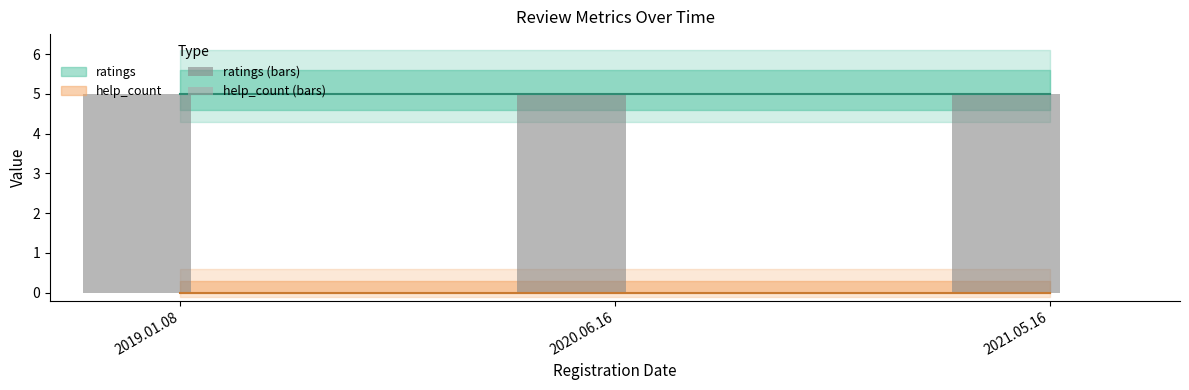

Read the ratings (bars) value at 2019.01.08.

5